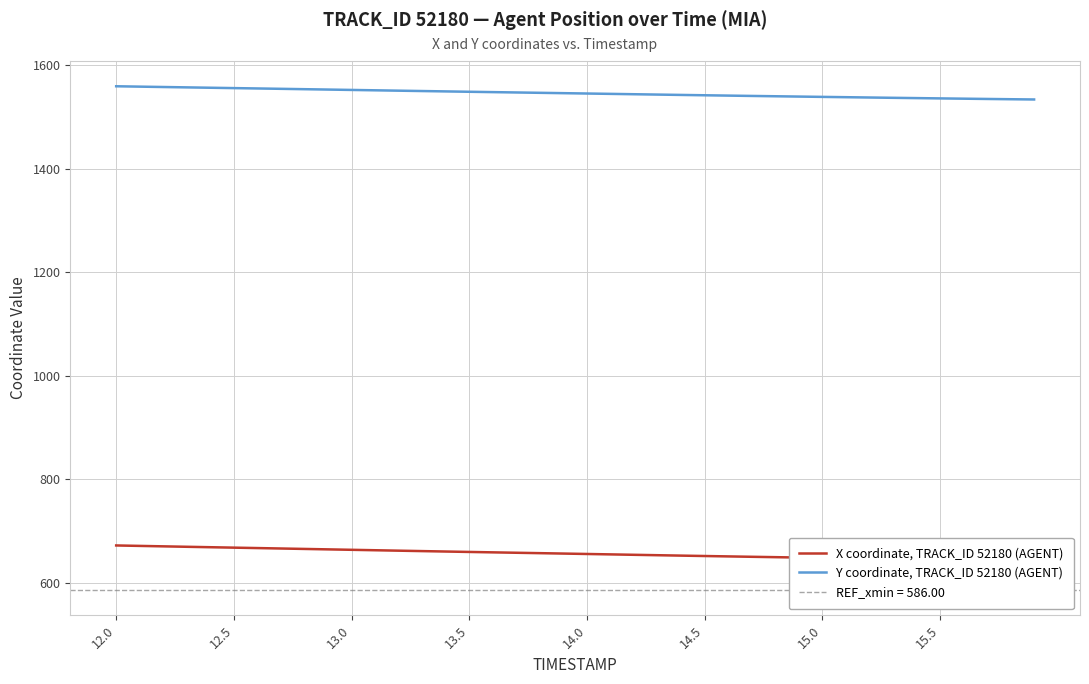

The value of Y coordinate, TRACK_ID 52180 (AGENT) at 13.5 is 814.0. True or false?

False